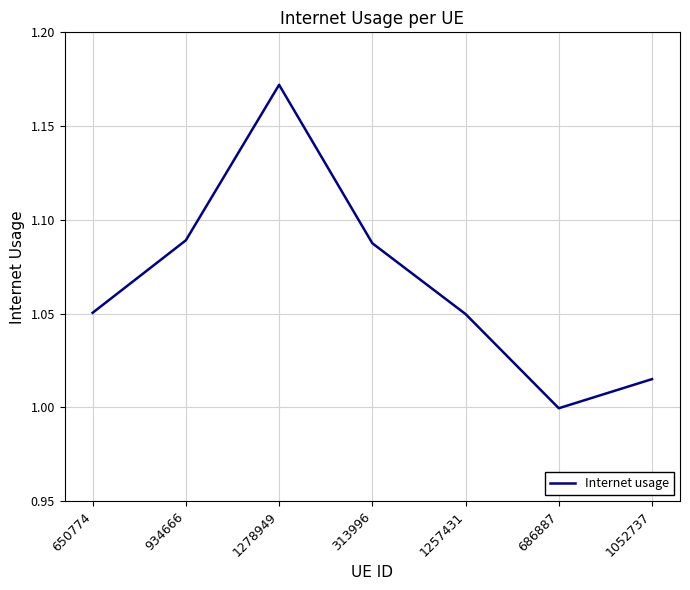

What position from the right is 1257431?

3